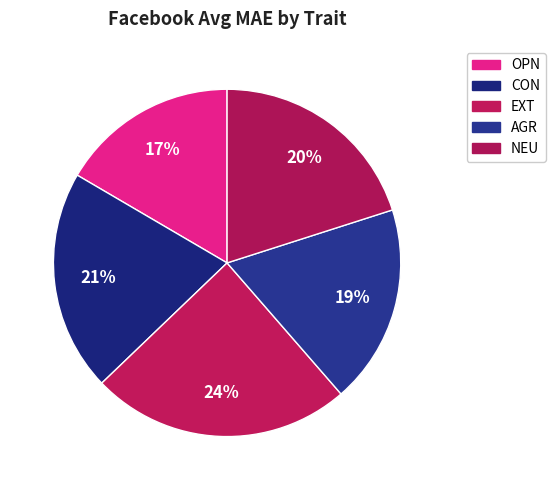

What is the smallest slice in the pie chart?

OPN